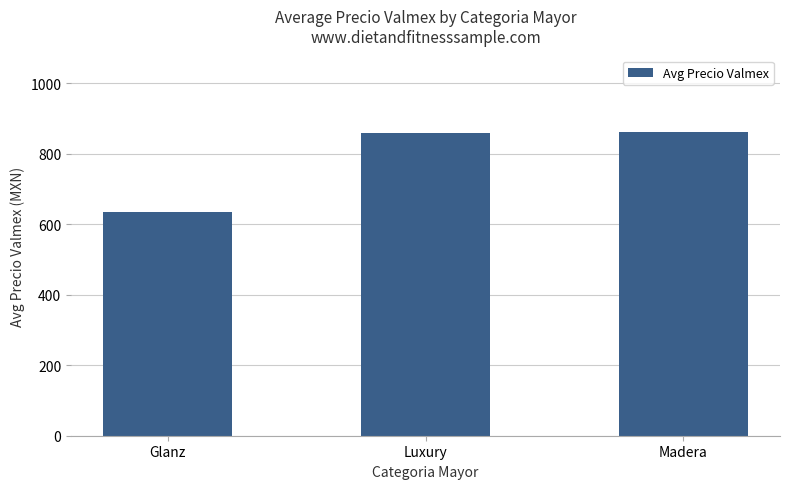

What is the sum of the values at Glanz and Madera?

1497.5